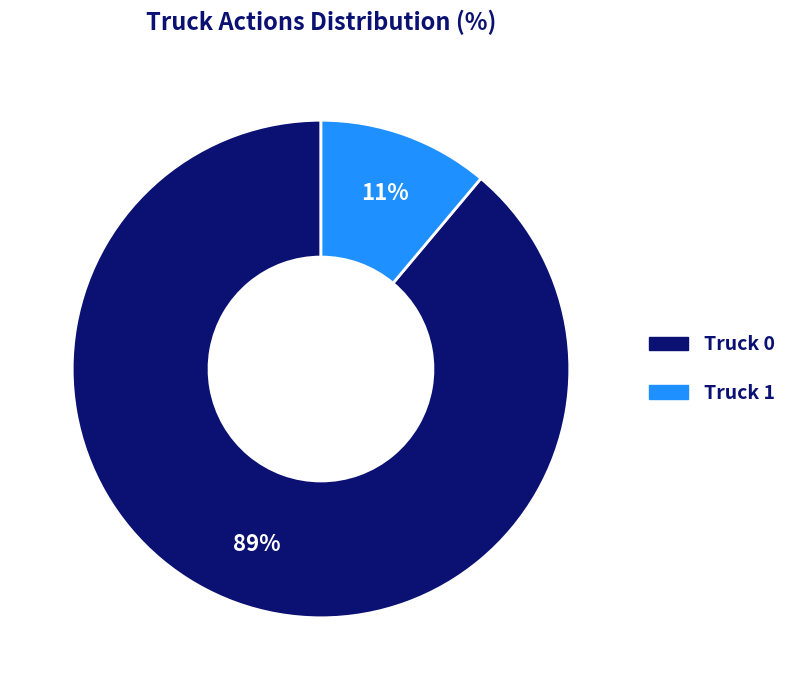

Combined, do Truck 1 and Truck 0 account for over 50%?

Yes